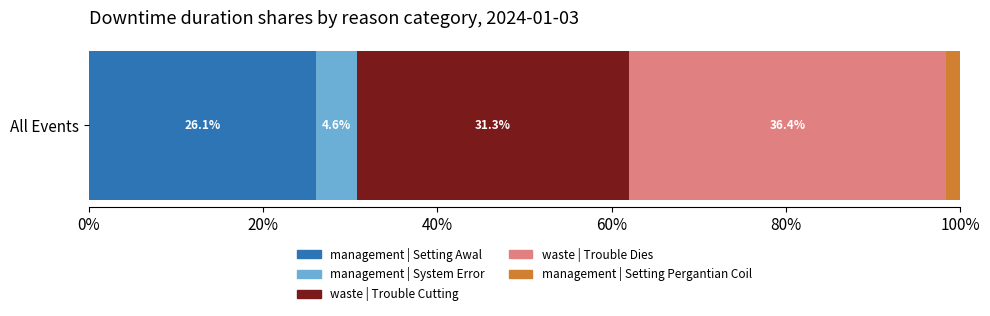

How many distinct data groups are displayed?

5